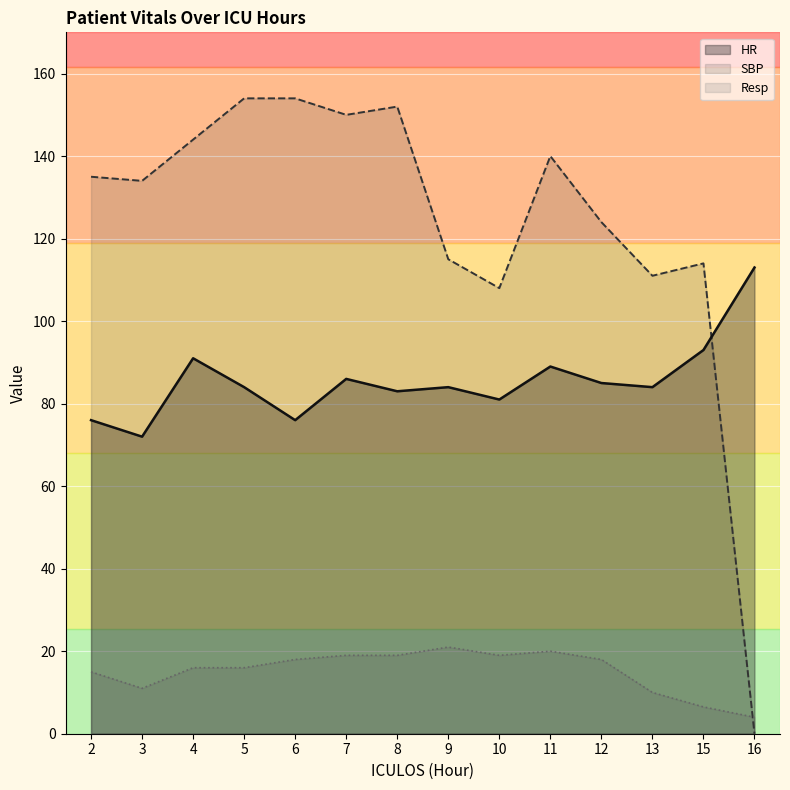

Where is the first local minimum for Resp?

3